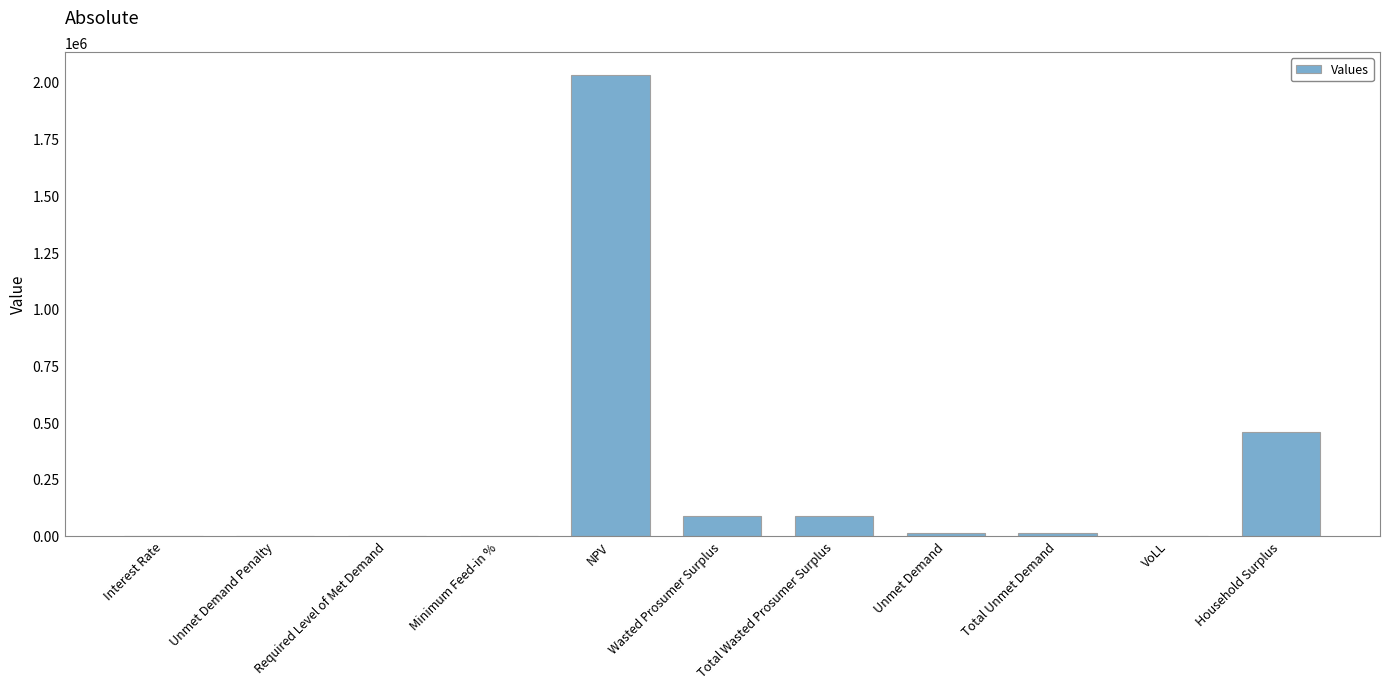

What is the greatest value displayed?

2030290.5